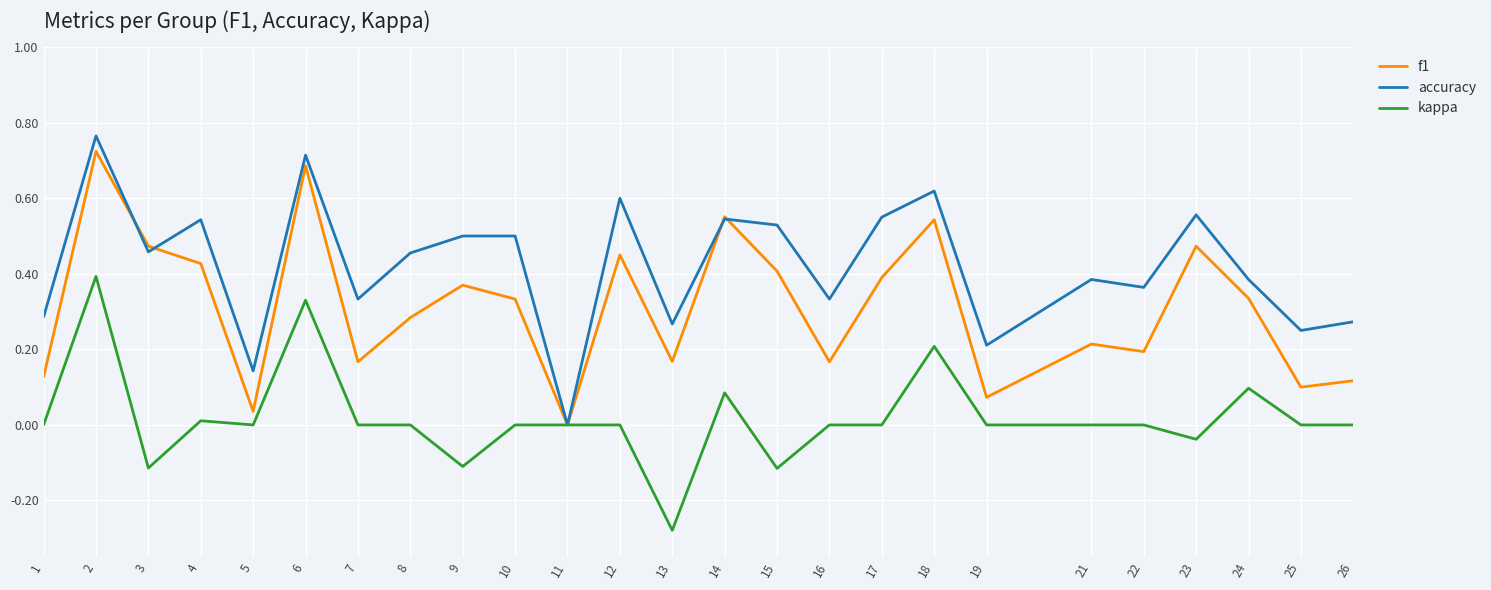

What are all the series names shown in the legend?

f1, accuracy, kappa